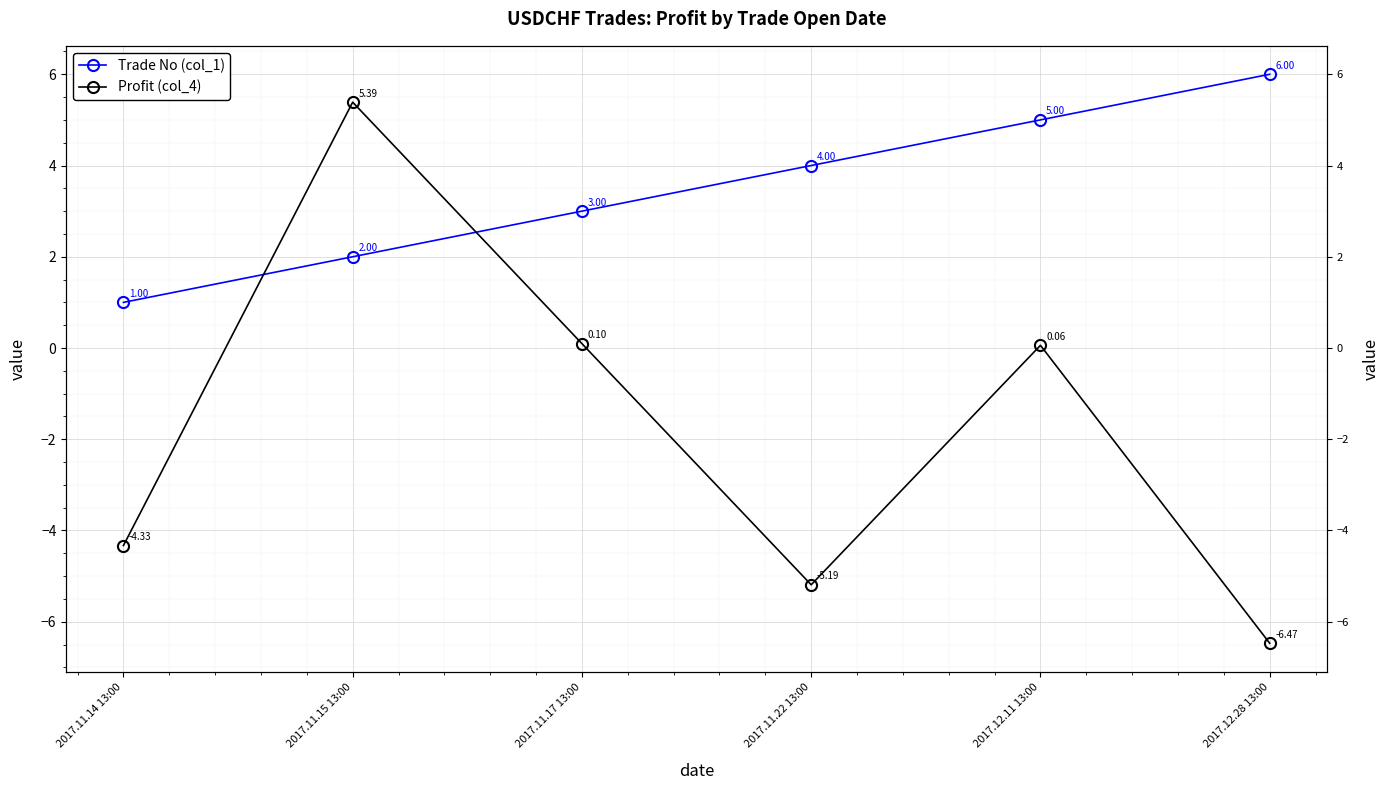

Does the chart display data point markers on the line(s)?

Yes